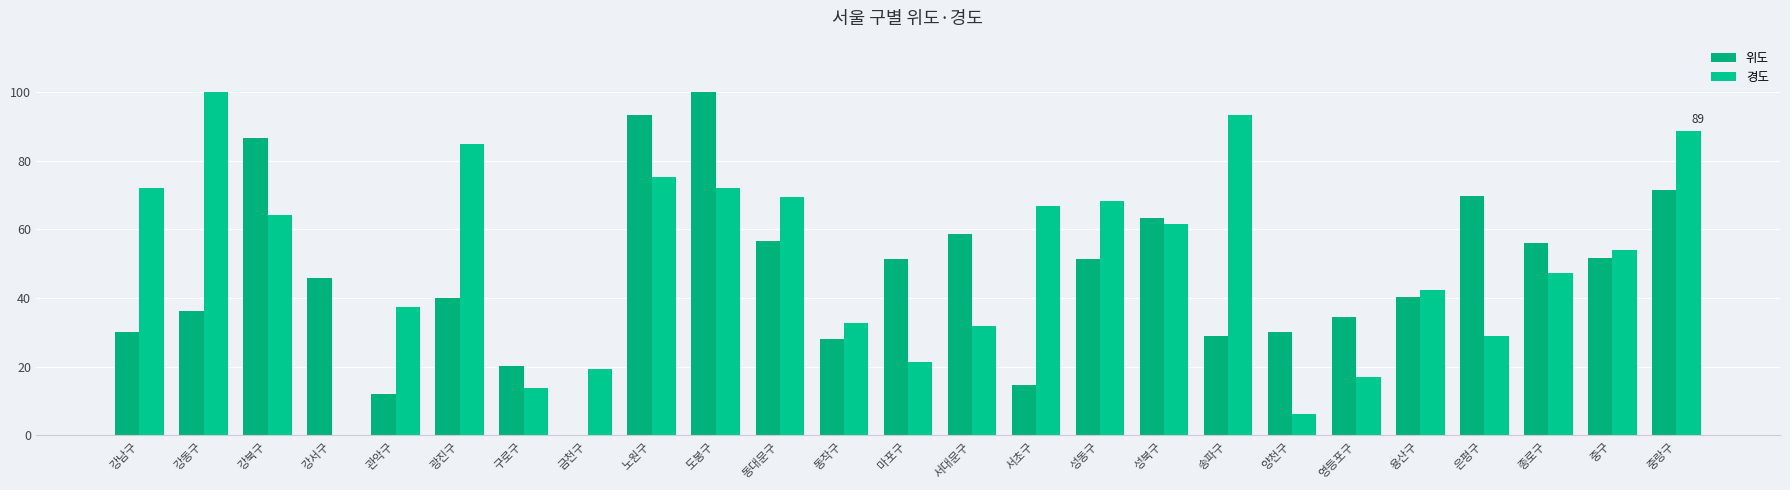

True or false: 위도 has a value of 23.0 at 용산구.

False